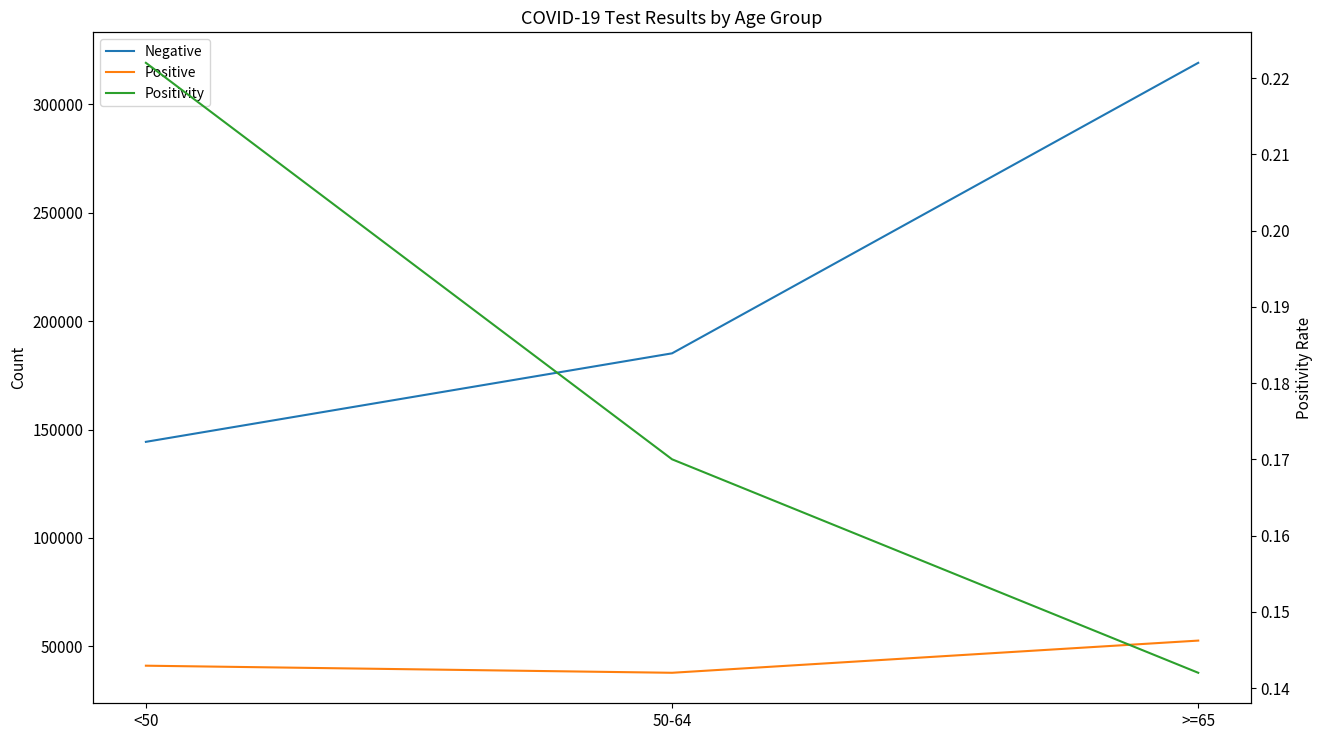

What is the greatest value displayed?

319127.0